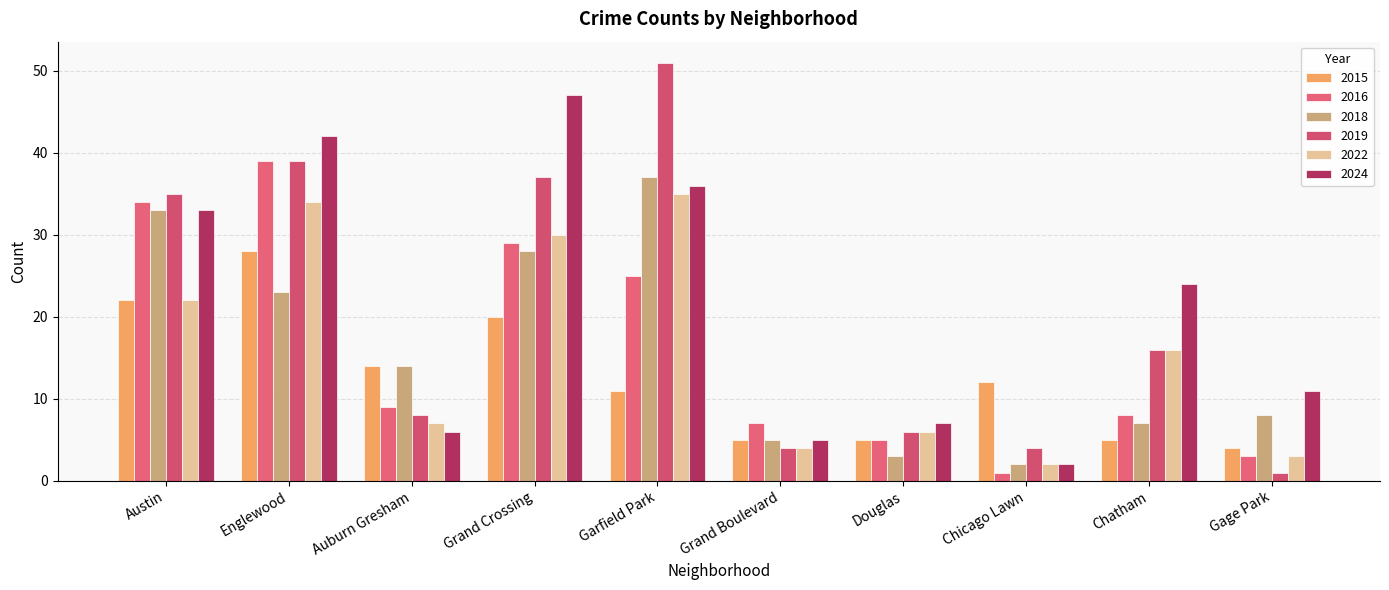

What is the total value across all series at Chatham?

76